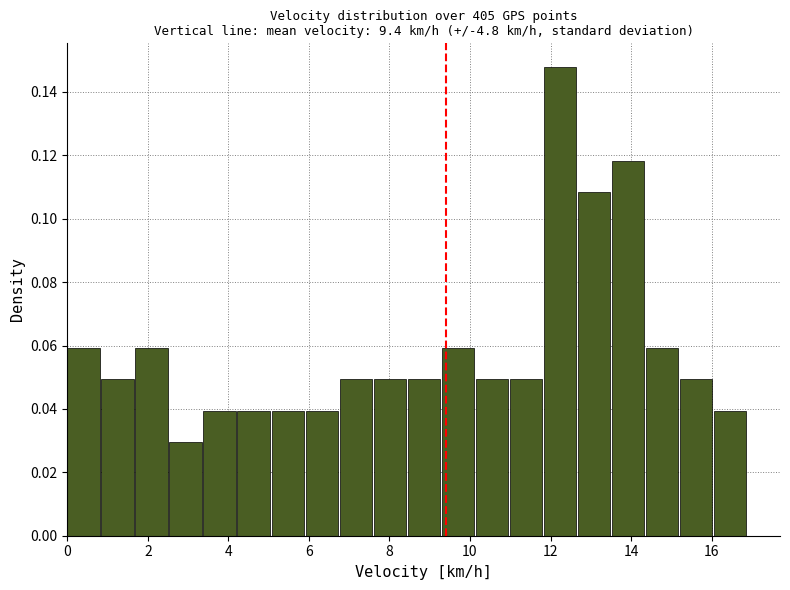

Over which range of the x-axis is the bar tallest?

11.8 to 12.6